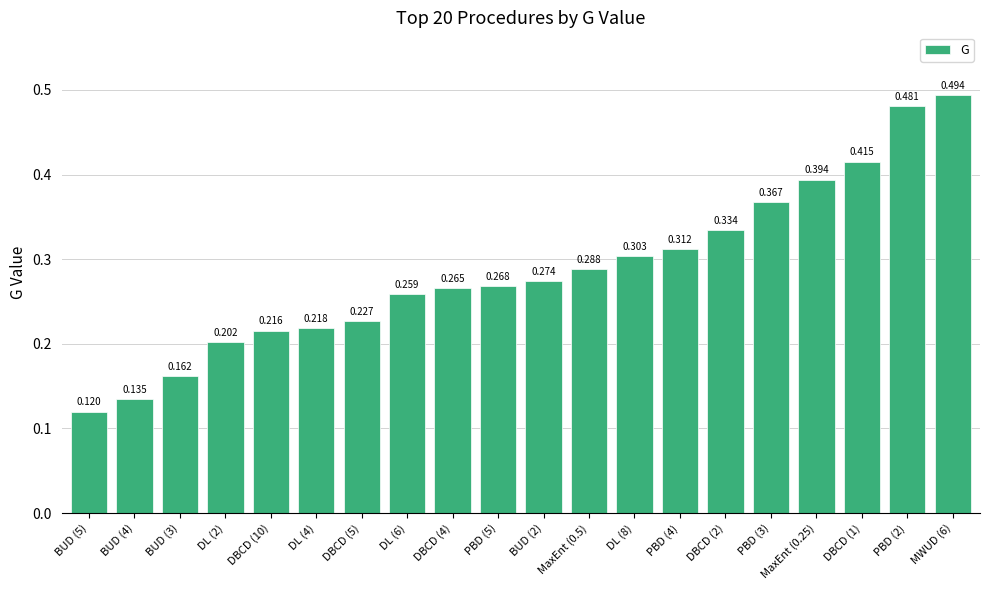

Reading left to right, extract all data points from this chart.

0.1	0.1	0.2	0.2	0.2	0.2	0.2	0.3	0.3	0.3	0.3	0.3	0.3	0.3	0.3	0.4	0.4	0.4	0.5	0.5